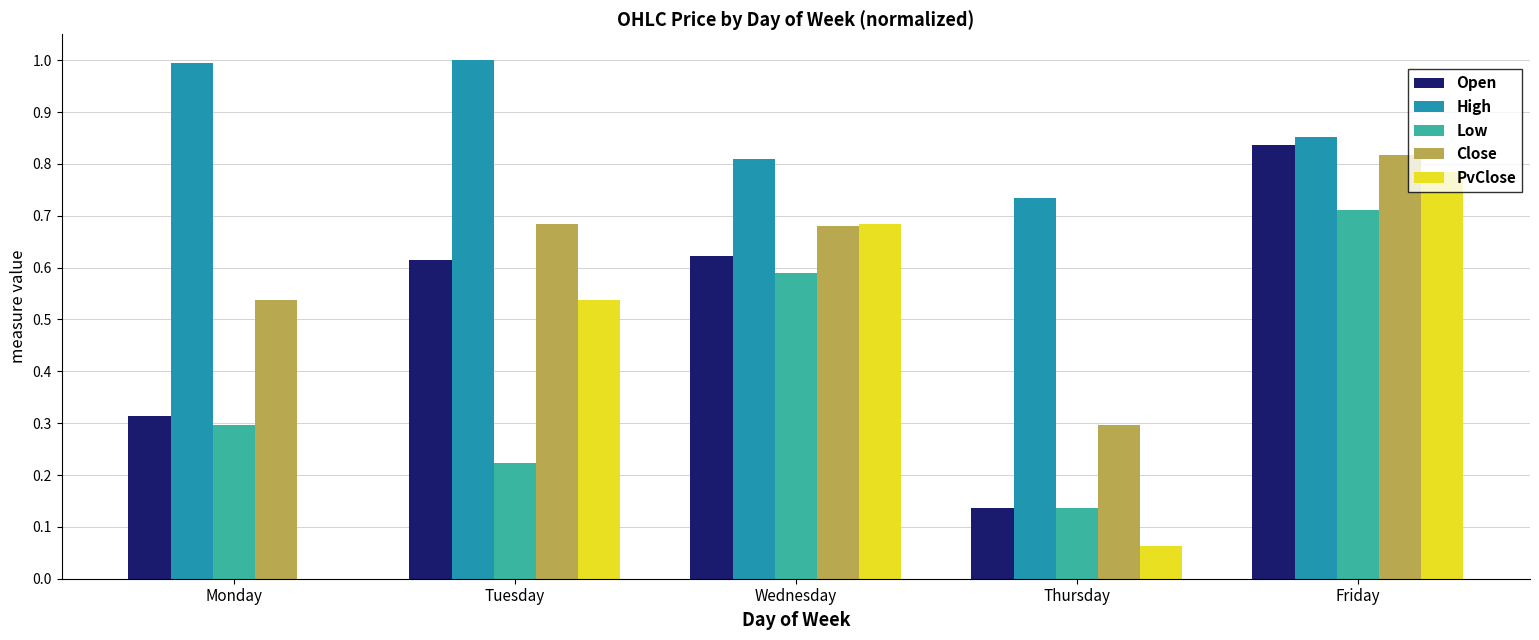

Is the value of Low at Thursday greater than the value of High at Thursday?

No